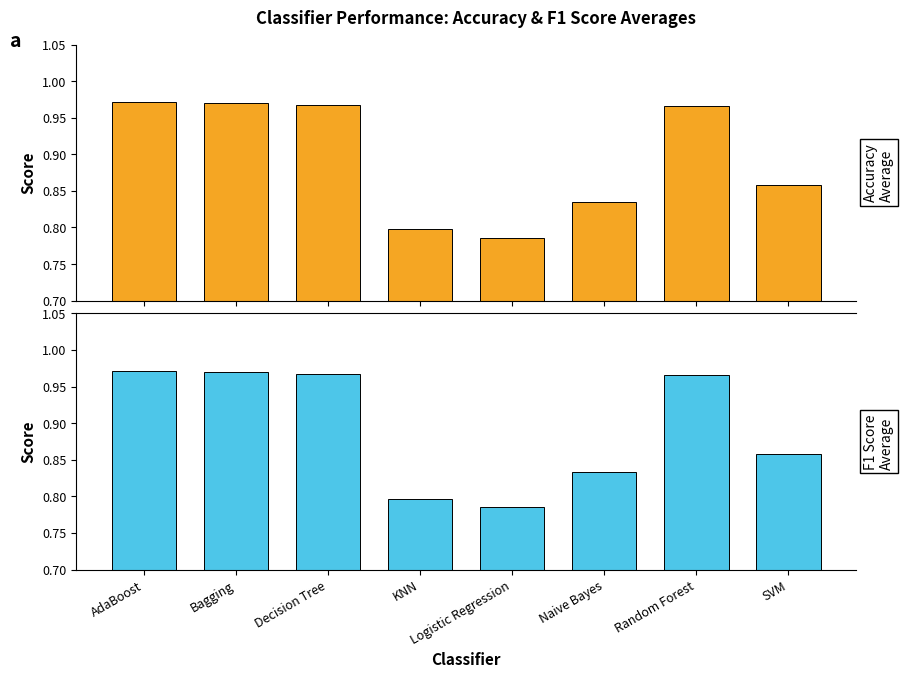

Between Decision Tree and Naive Bayes, which series saw the biggest shift?

F1 Score Average